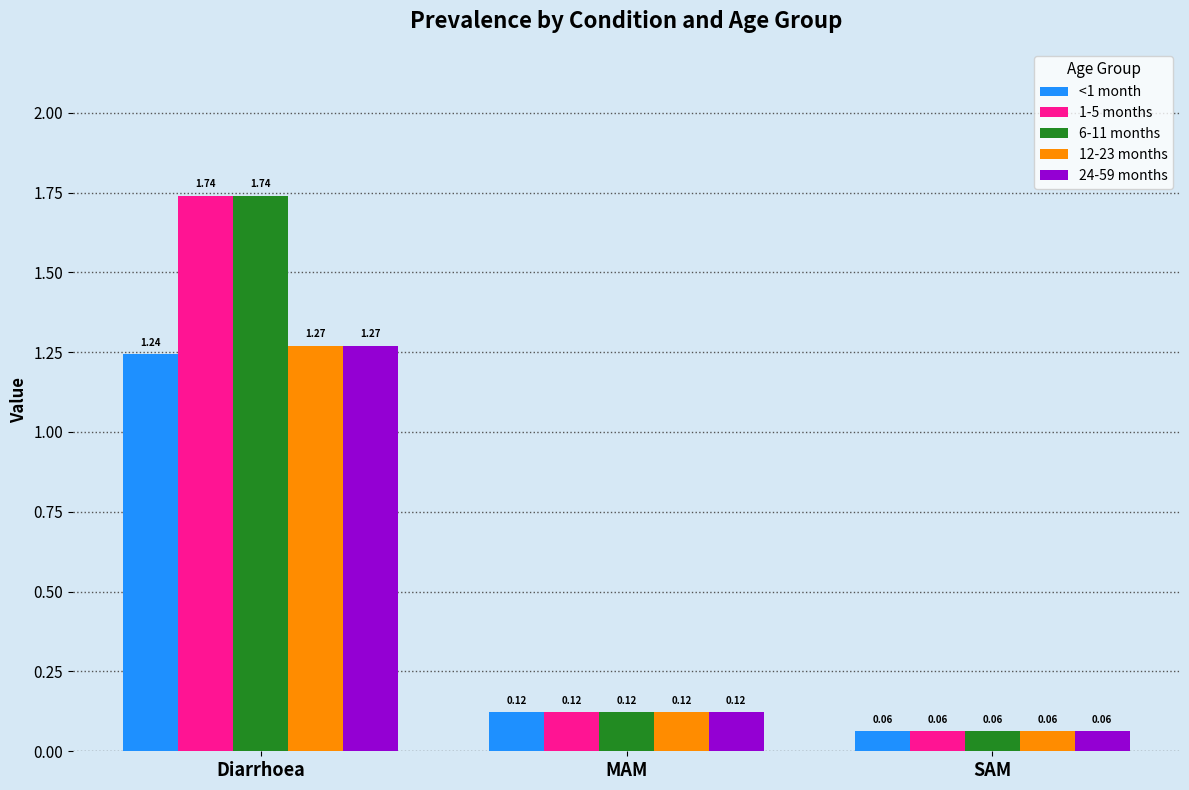

What is the difference between the highest and lowest values at Diarrhoea?

0.5